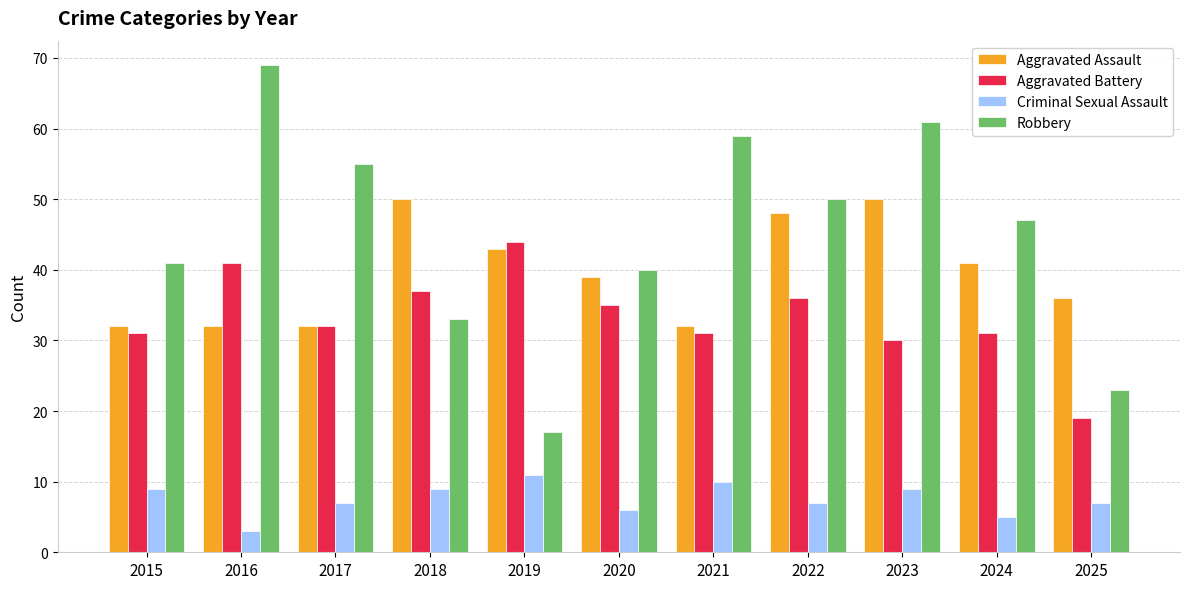

What is the difference between the maximum and minimum values in the Criminal Sexual Assault series?

8